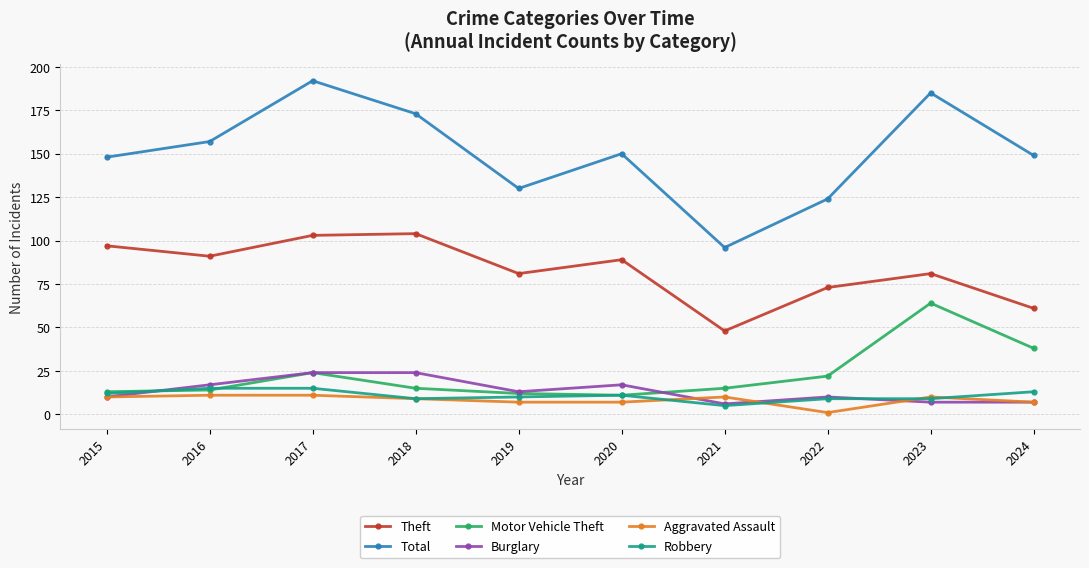

True or false: Theft has a value of 97 at 2015.

True